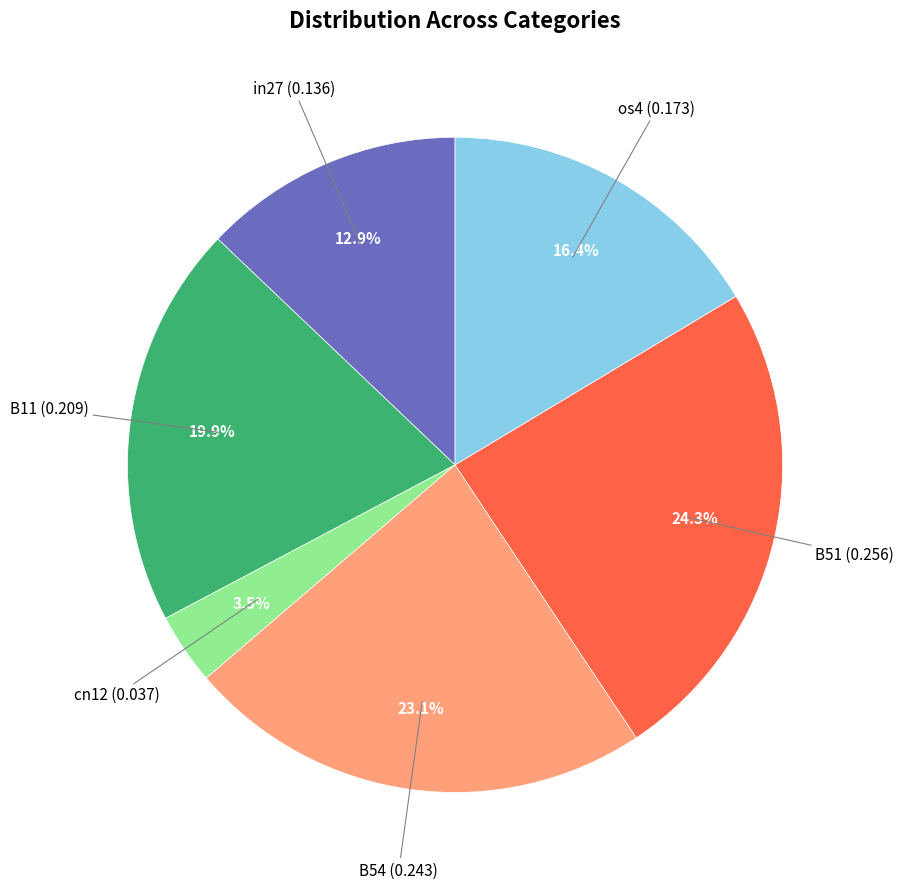

Which has a higher value, os4 or B11?

B11